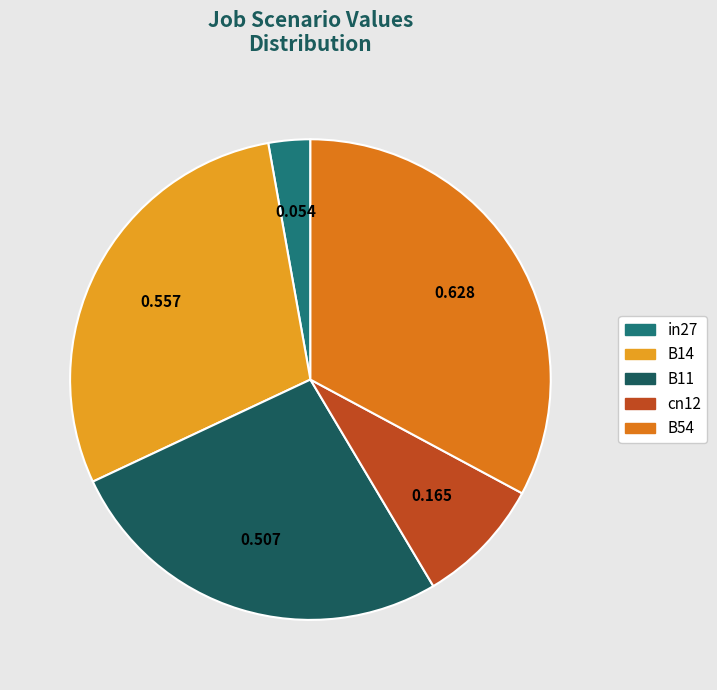

Rank the categories by value from highest to lowest.

B54, B14, B11, cn12, in27